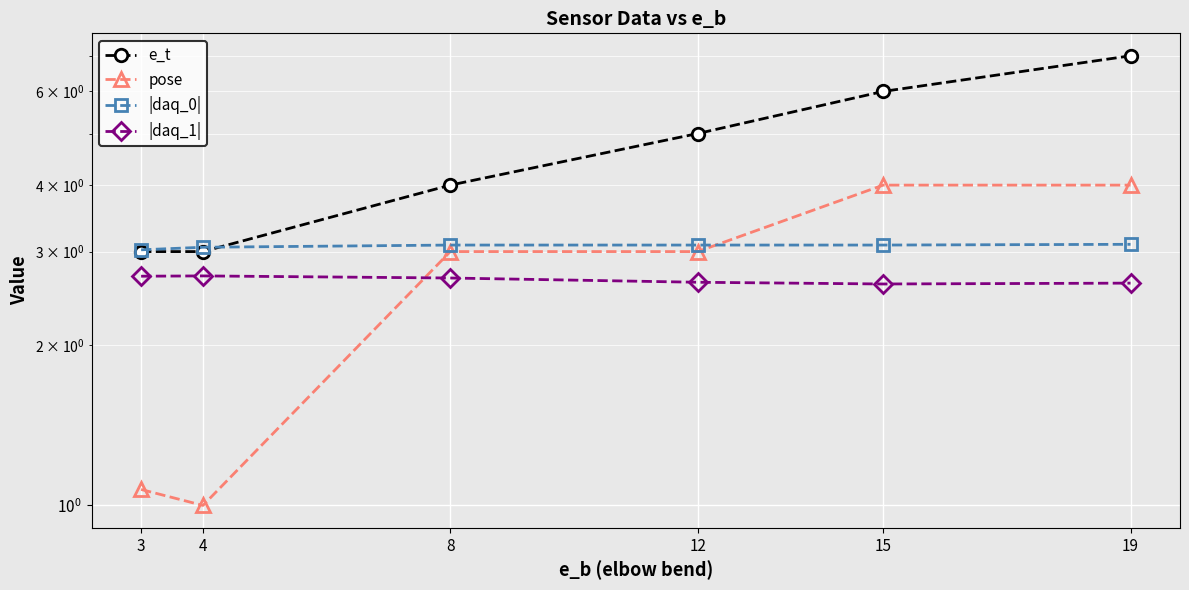

What is the spread (max minus min) of values at 8?

1.3